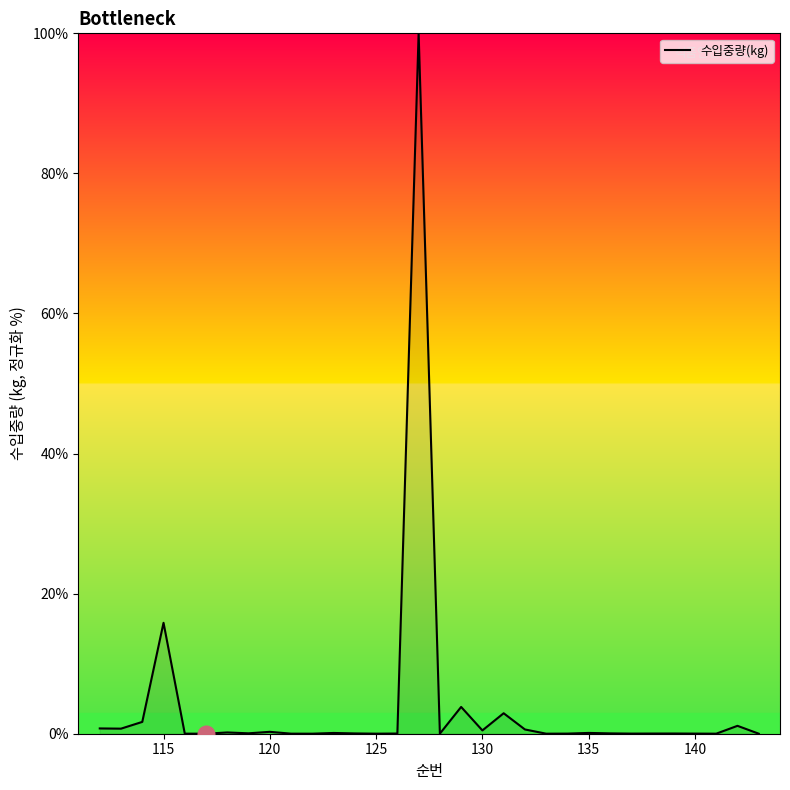

What is the greatest value displayed?

100.0